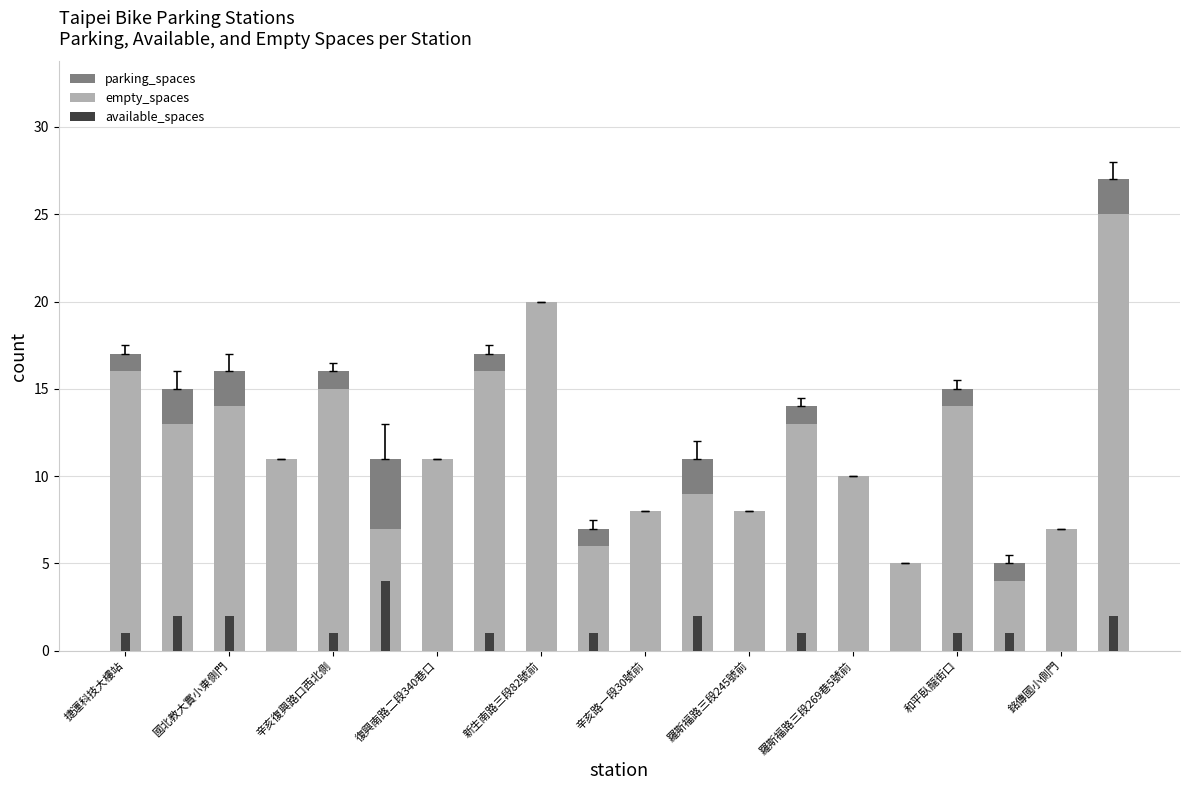

Rank the series by their maximum value, from lowest to highest.

available_spaces, empty_spaces, parking_spaces